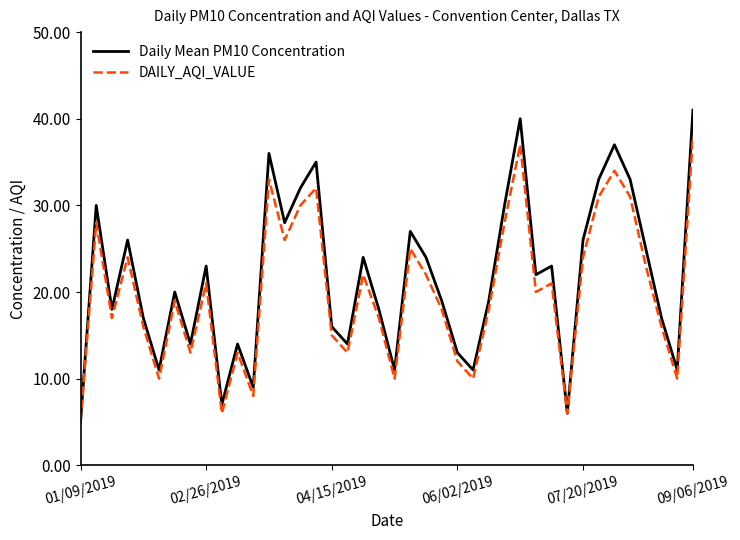

What are all the series names shown in the legend?

Daily Mean PM10 Concentration, DAILY_AQI_VALUE